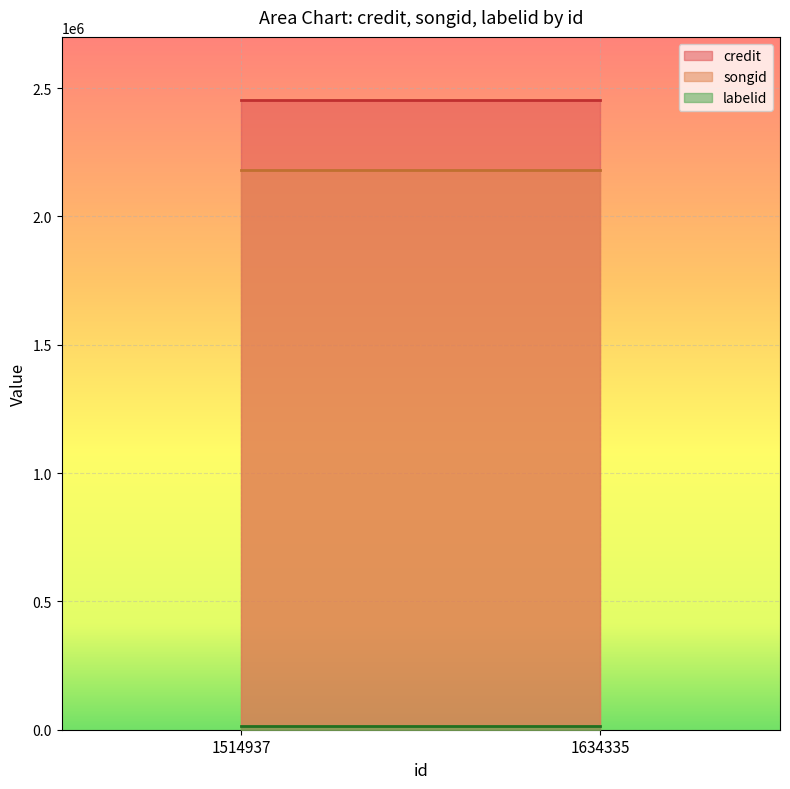

How many lines are shown in the chart?

3